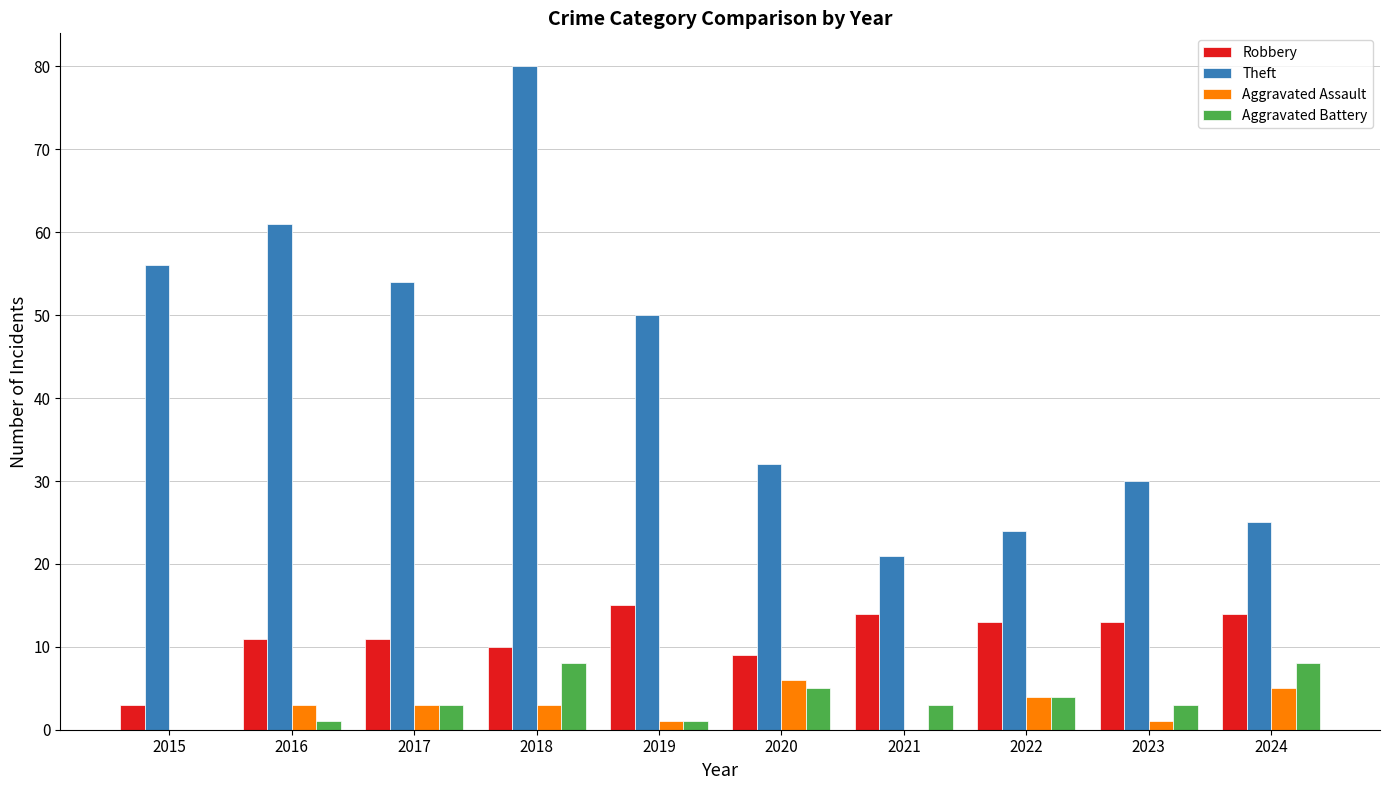

True or false: Robbery has a value of 9 at 2020.

True